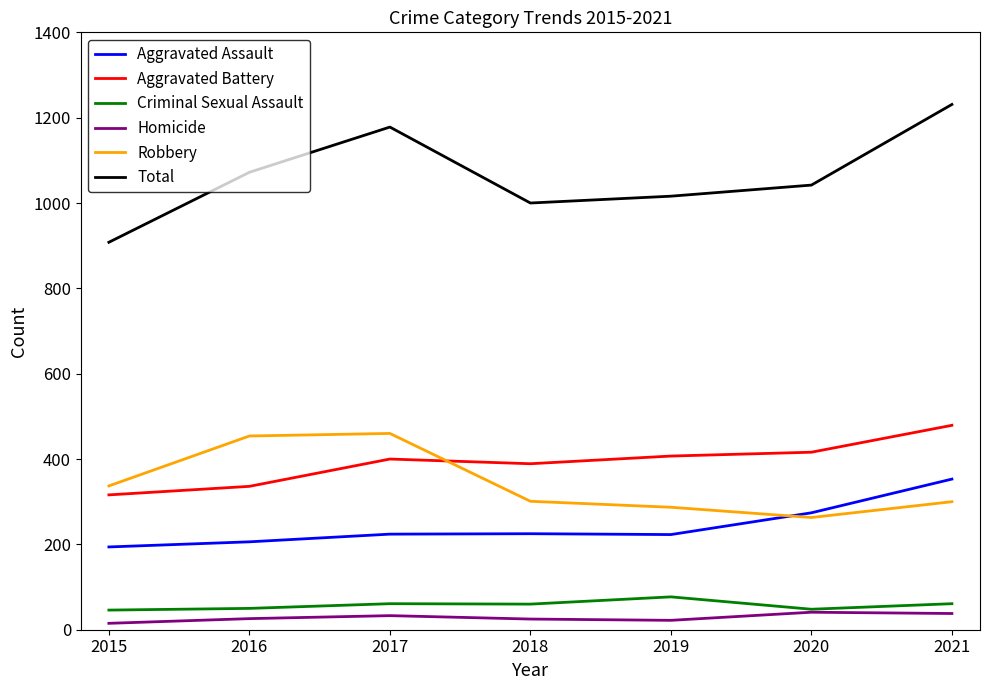

What is the approximate value of Criminal Sexual Assault at 2021?

61